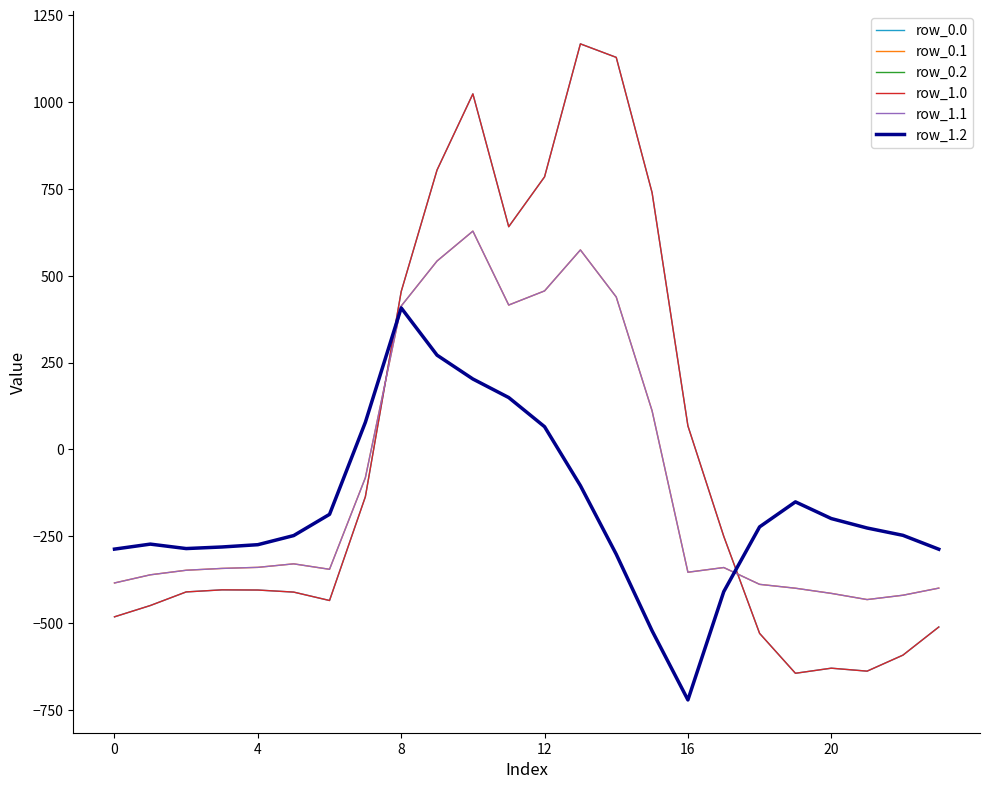

How many interior local valleys does the row_0.1 series have?

4